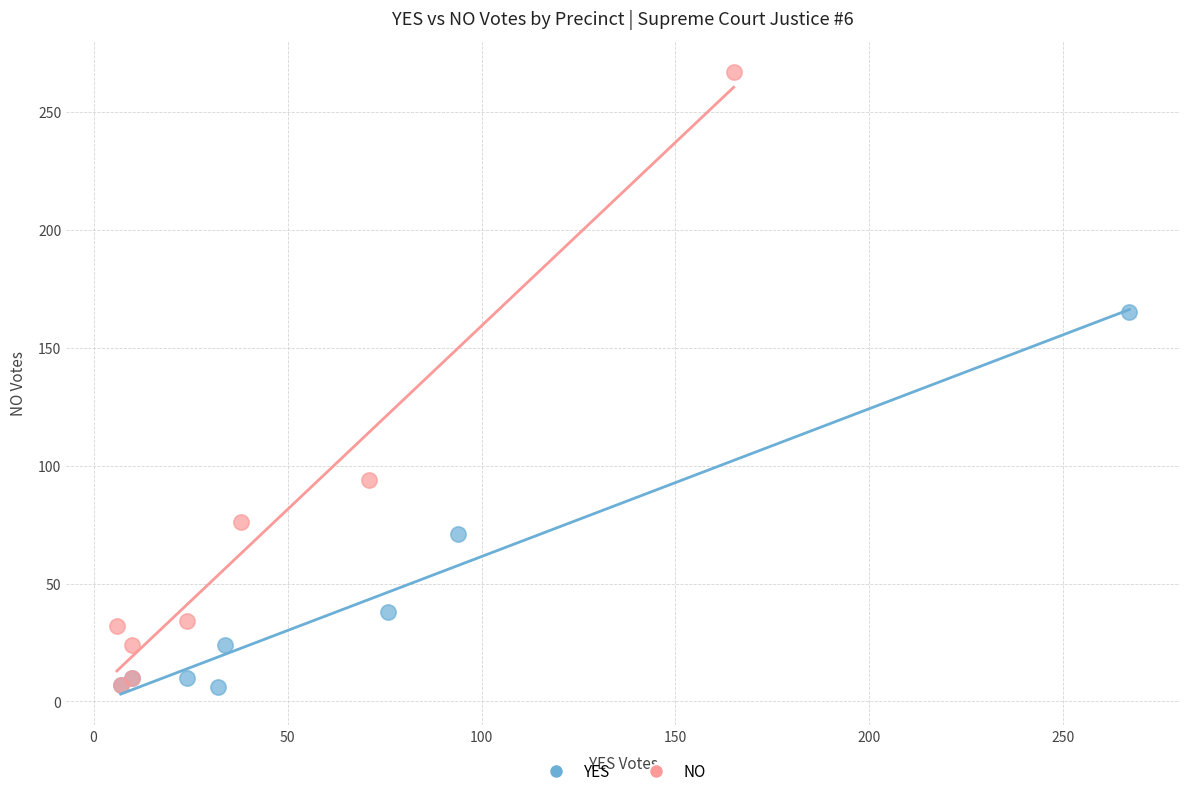

Which series has the largest Y range (max minus min)?

NO